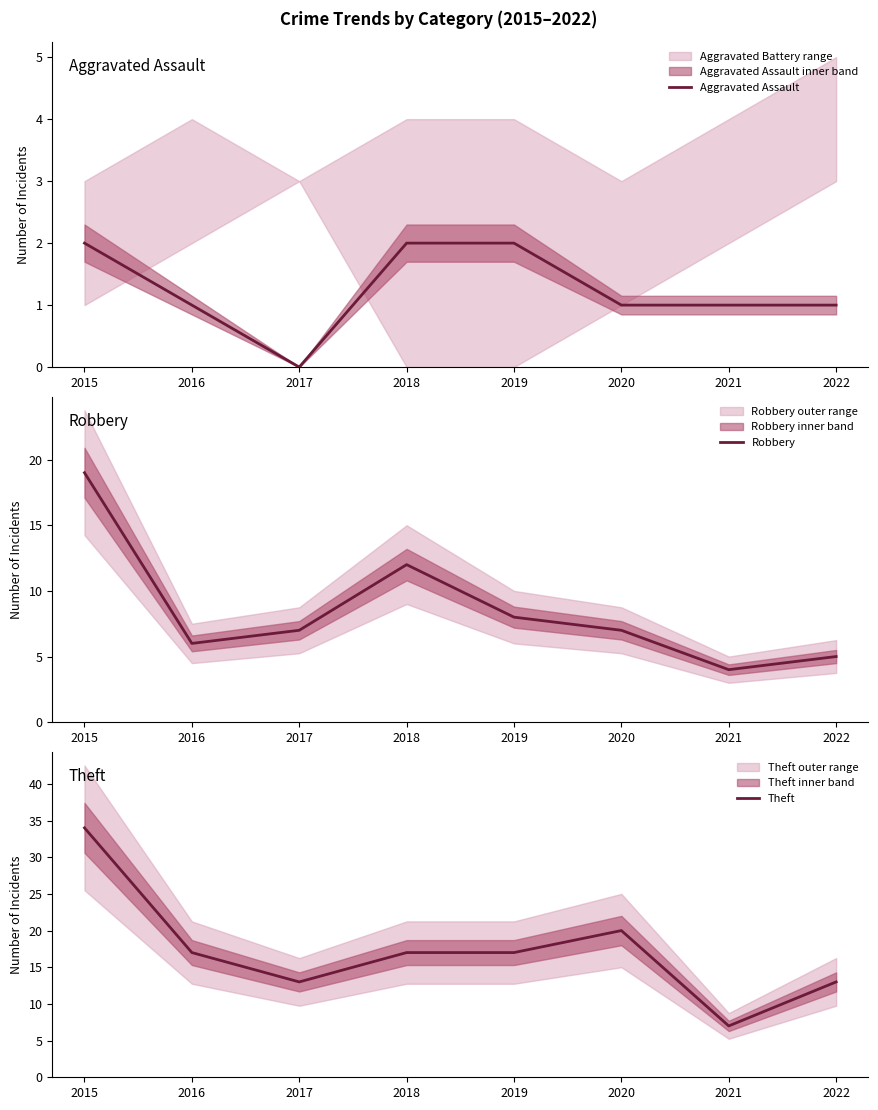

Reading right to left, what are all the values shown in this chart?

Aggravated Assault: 1	1	1	2	2	0	1	2
Robbery: 5	4	7	8	12	7	6	19
Theft: 13	7	20	17	17	13	17	34